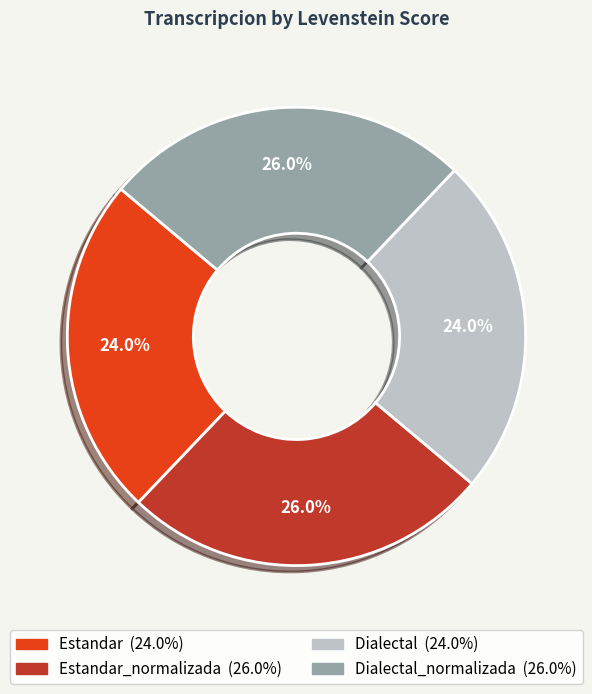

How many slices are in this pie chart?

4